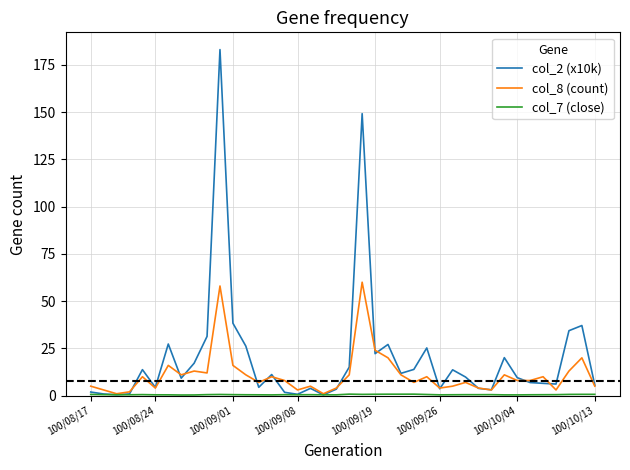

Which series has the widest spread of values?

col_2 (x10k)